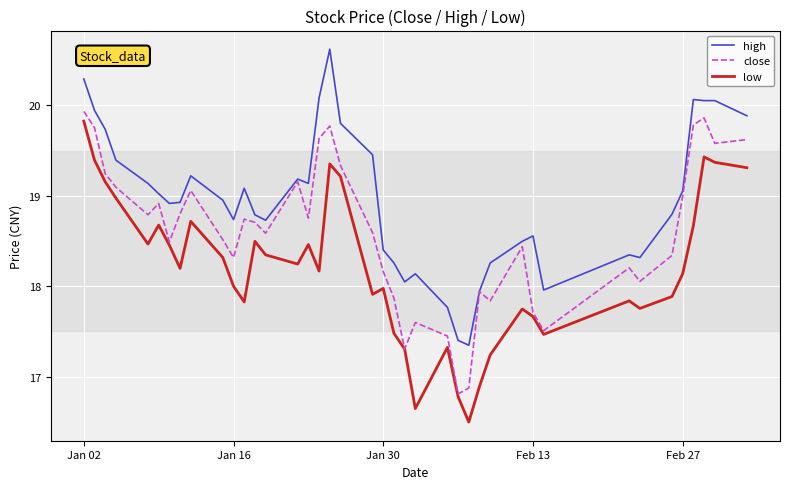

Which series has the largest total across all categories?

high